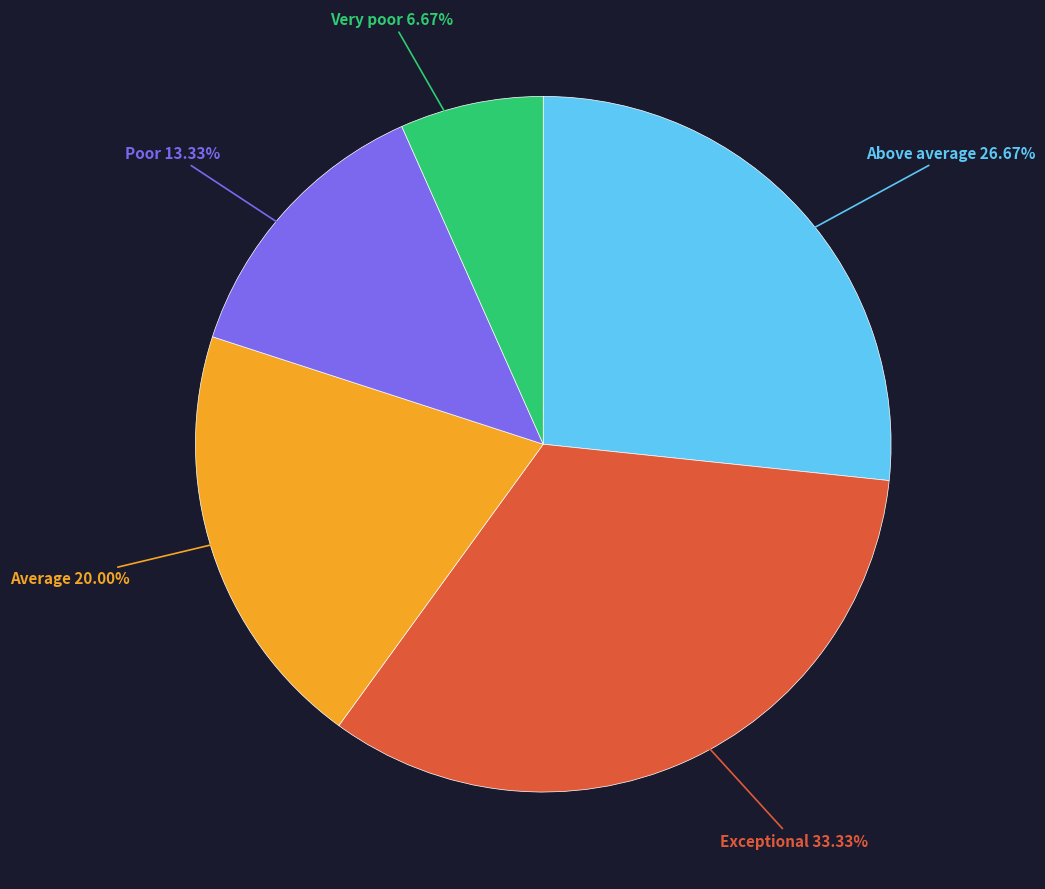

Is there a majority slice in this chart?

No